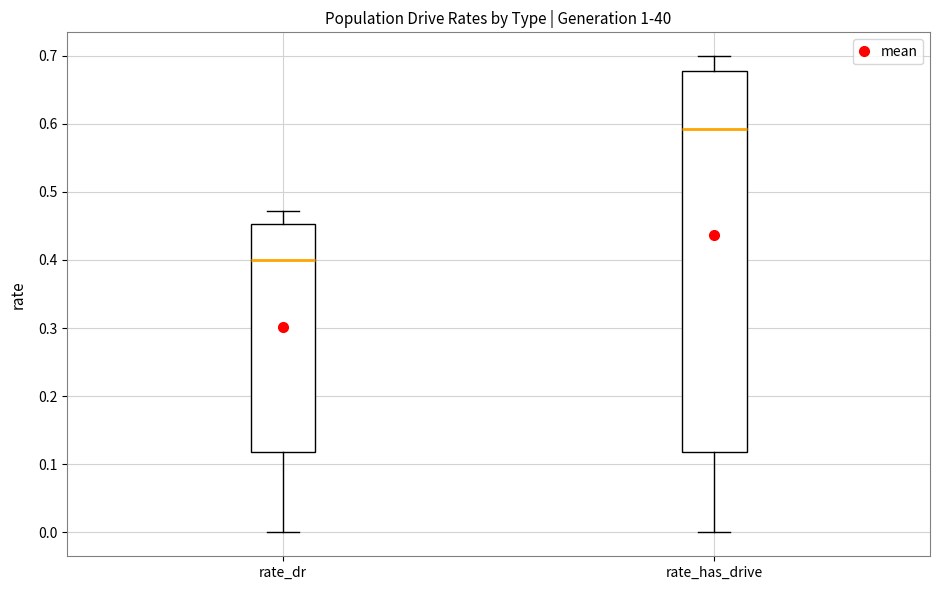

Reading left to right, read every box against the y-axis: the position of its median line, the range the box covers, and the ends of its whiskers. The values are not printed on the chart, so give them approximately, as read against the axis.

rate_dr: median 0.40, box 0.12 to 0.45, whiskers 0.00 to 0.47
rate_has_drive: median 0.59, box 0.12 to 0.68, whiskers 0.00 to 0.70